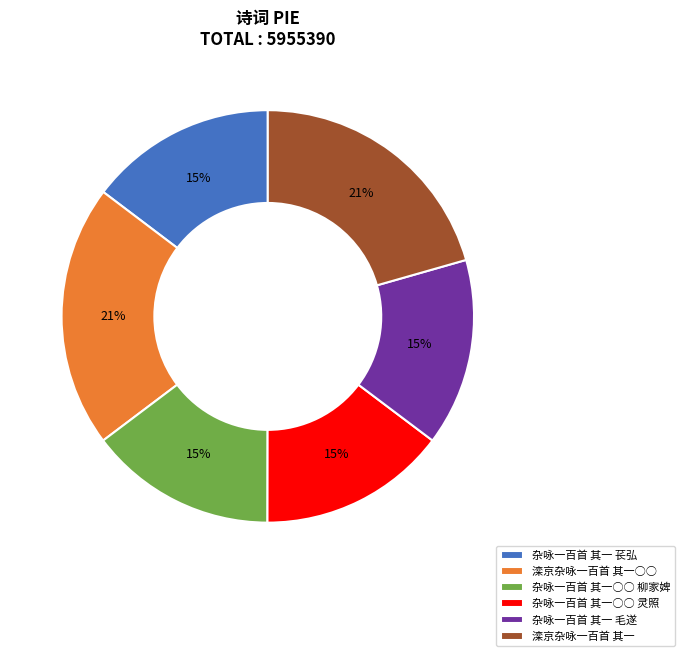

Does 杂咏一百首 其一○○ 灵照 account for over 50% of the chart?

No